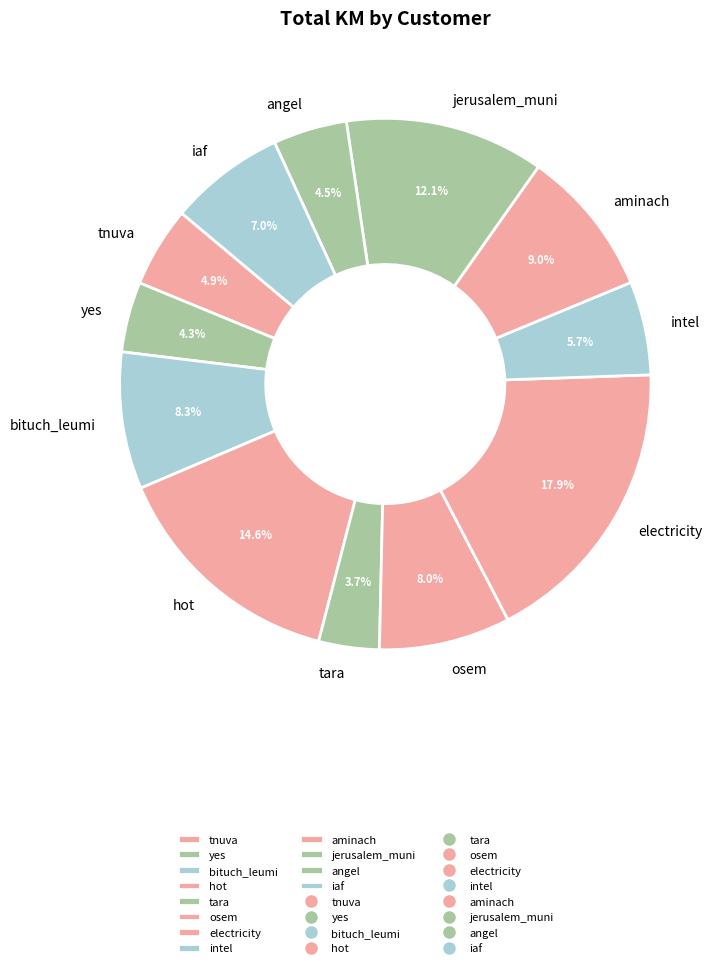

How much of the chart is everything except aminach?

91.0%